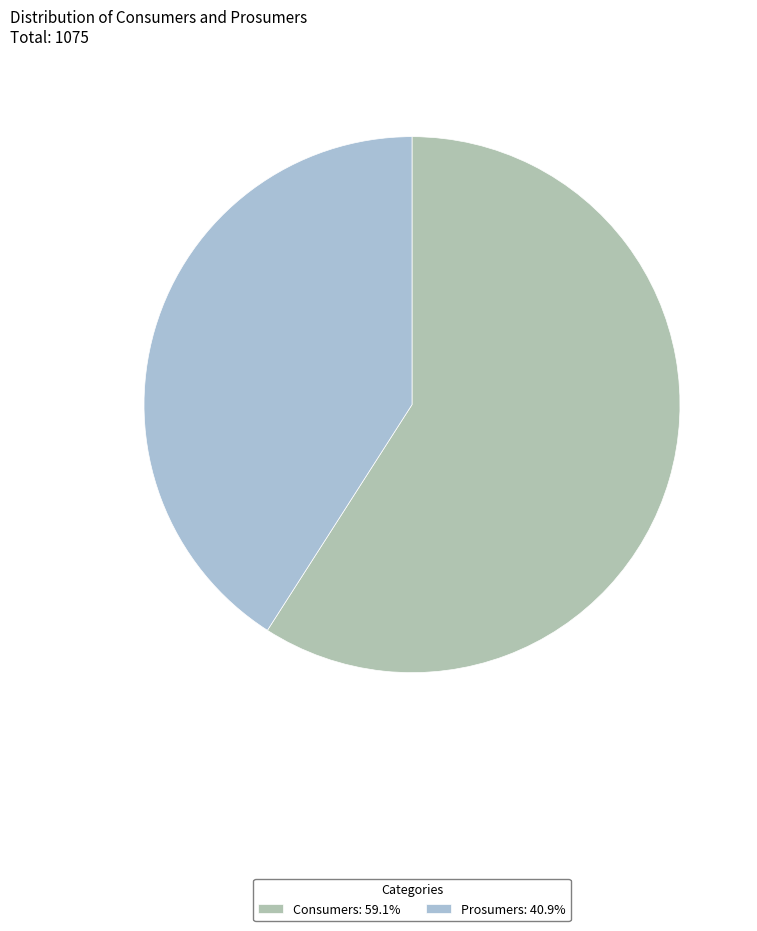

How many segments does this pie chart have?

2